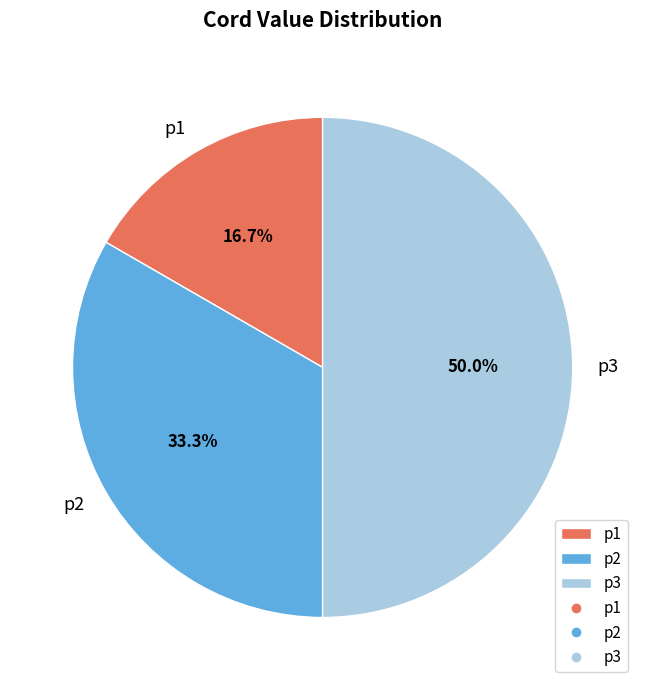

To the nearest percent, what is the average slice percentage?

33%